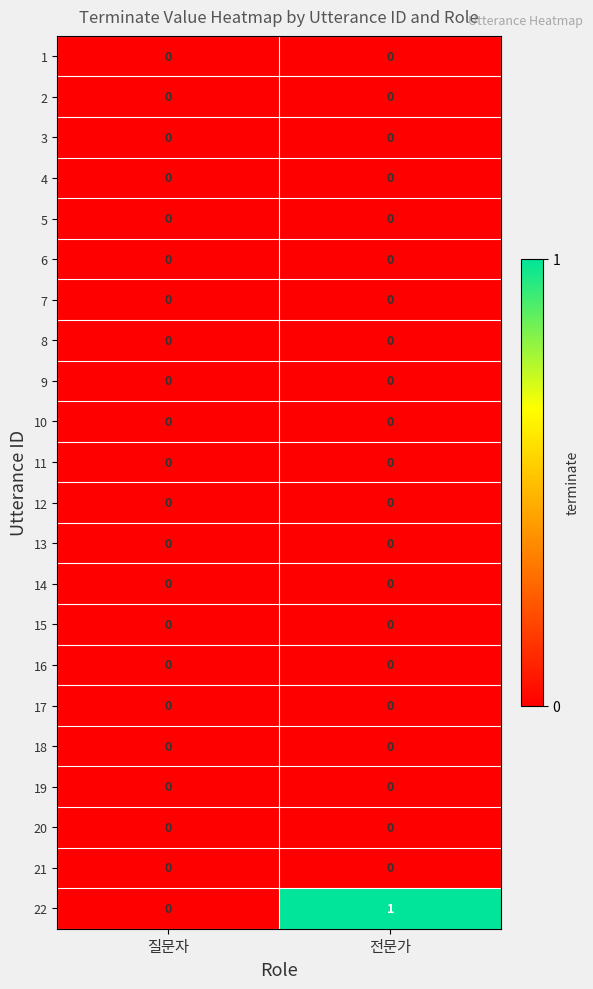

Which series has the largest total across all categories?

22